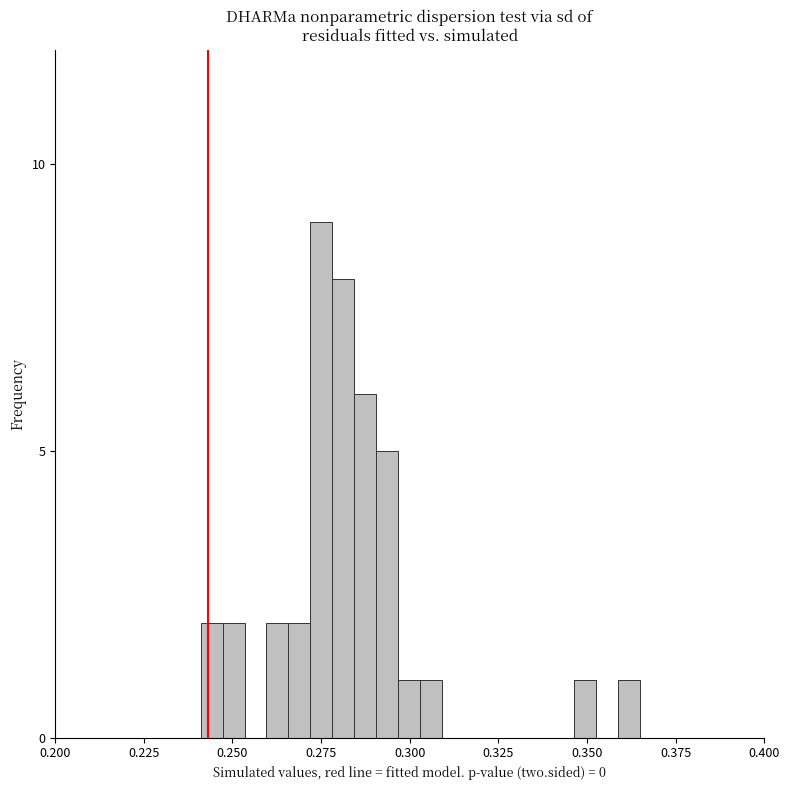

Read against the x-axis, roughly where is the centre of the tallest bar?

0.275